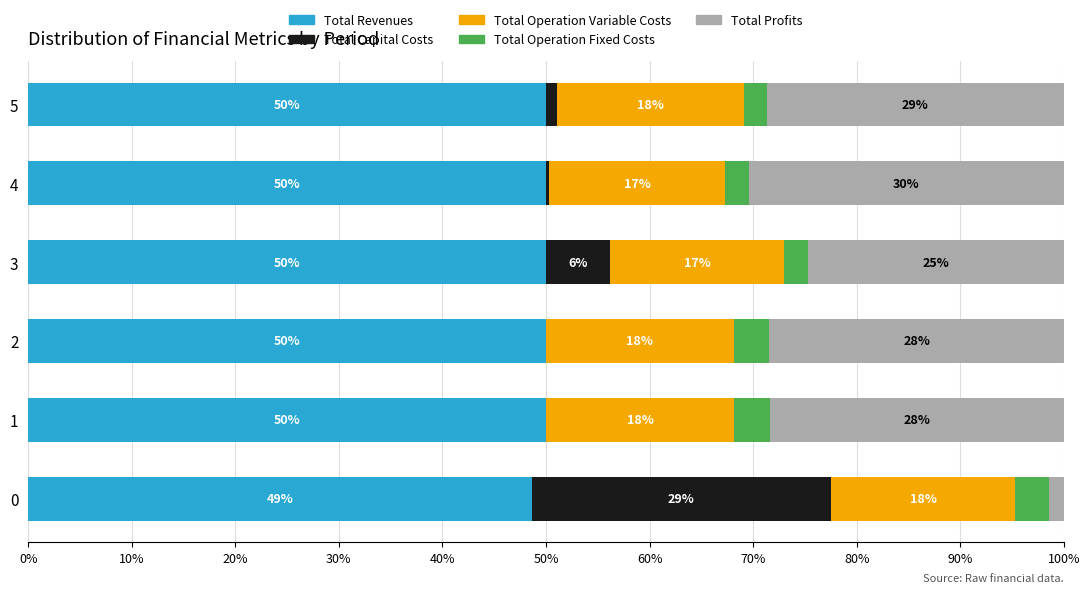

The value of Total Revenues at 4 is 50.0. True or false?

True